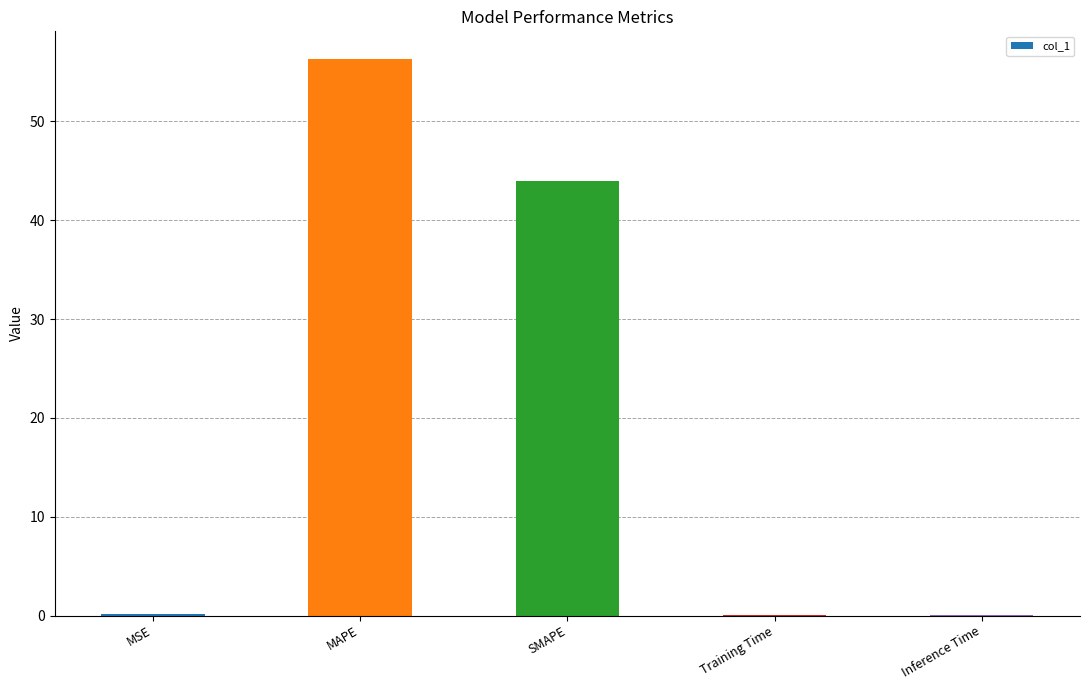

What is the sum of all values?

100.4